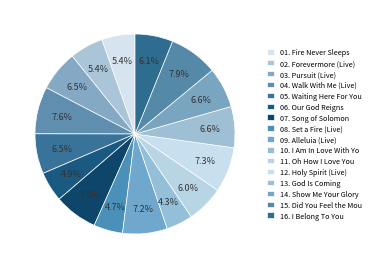

What percentage is NOT represented by 12. Holy Spirit (Live)?

92.7%